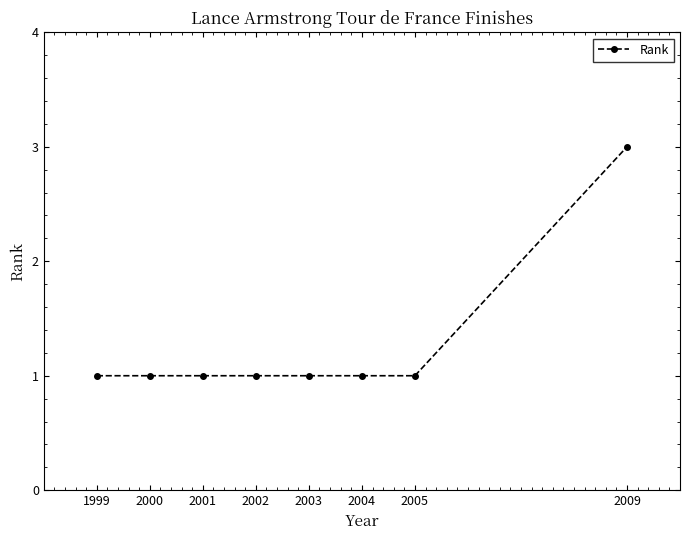

Is this an area chart (filled region under the line)?

No